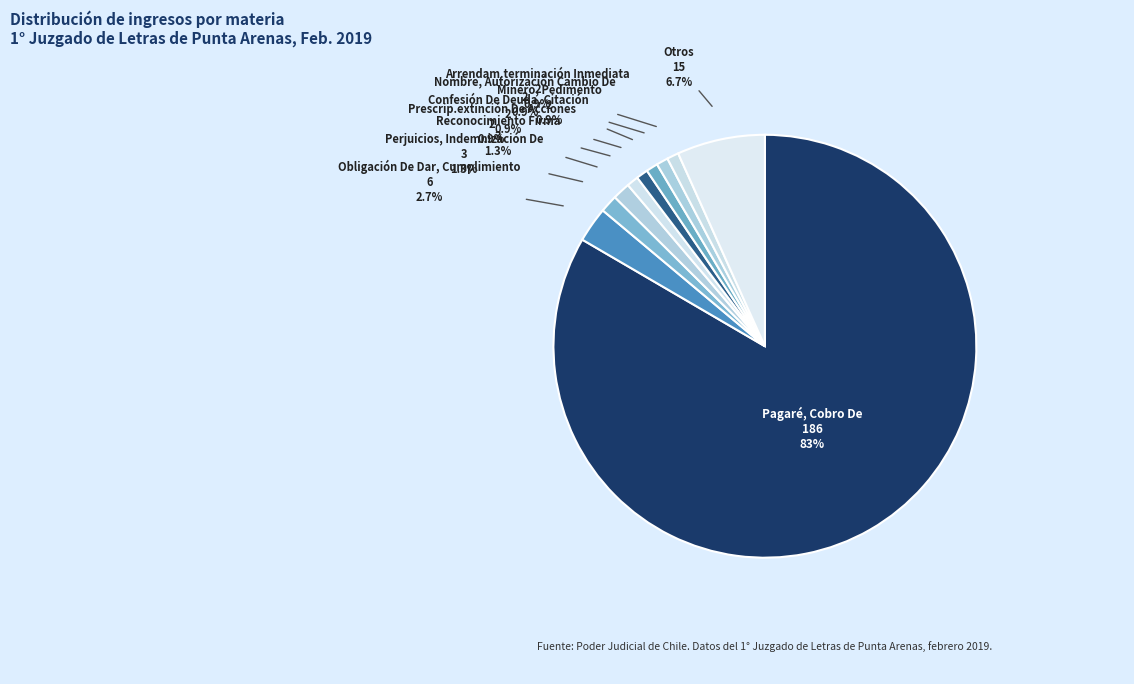

Which has a higher value, Pagaré, Cobro De or Otros?

Pagaré, Cobro De